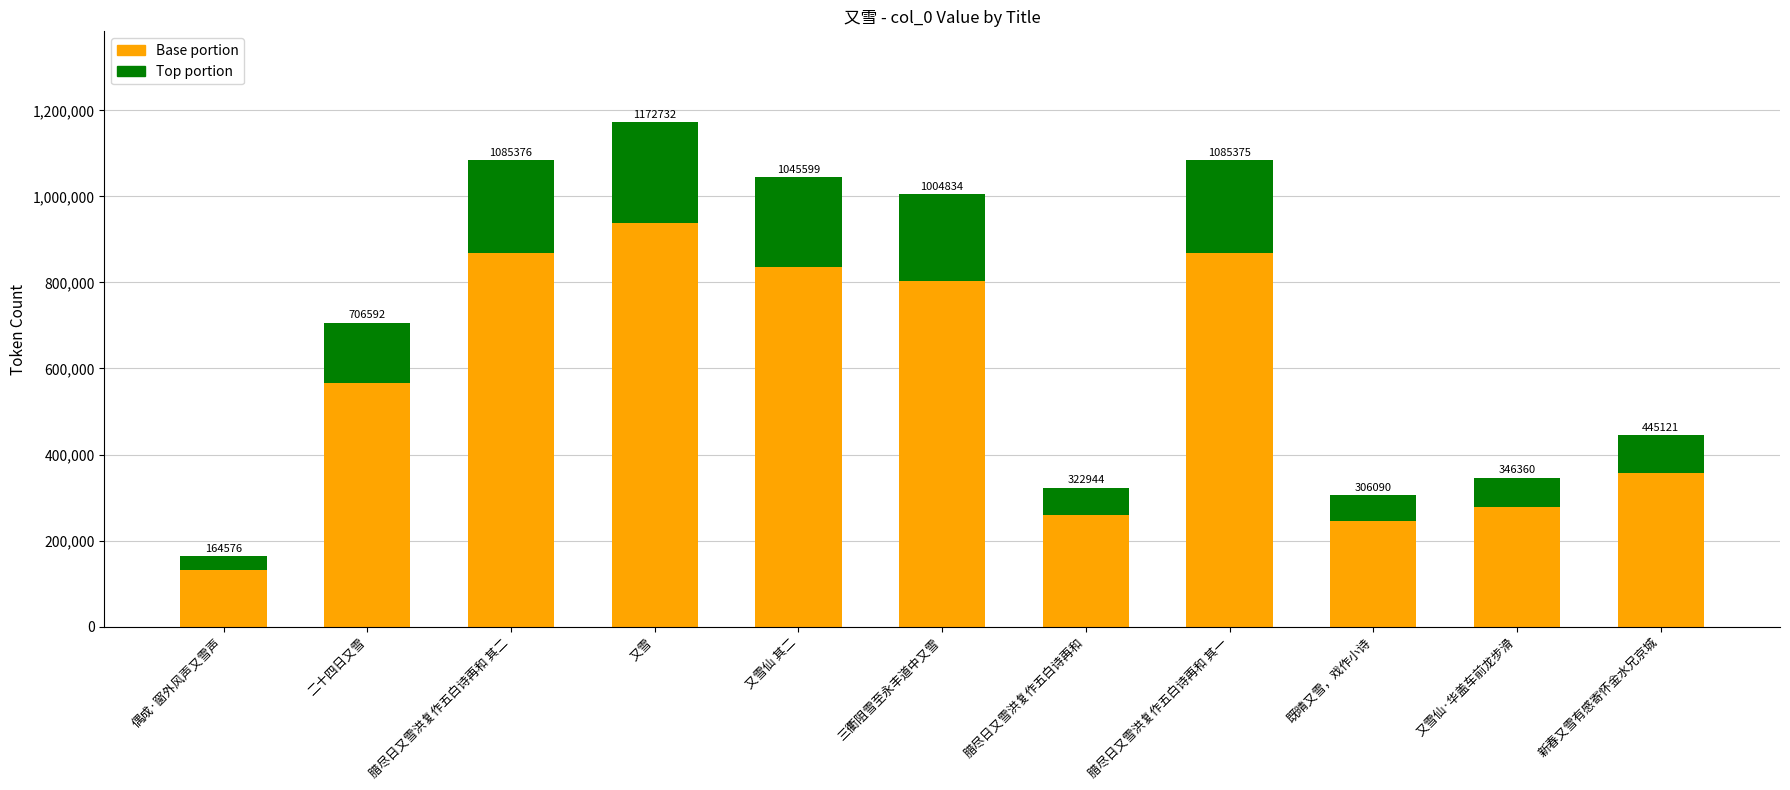

How many bars are there in total?

11